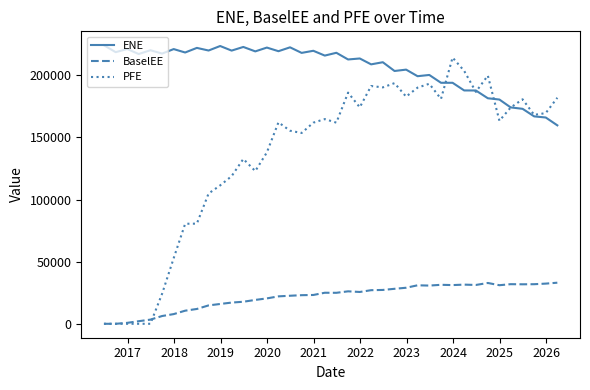

True or false: BaselEE and ENE intersect in this chart.

False